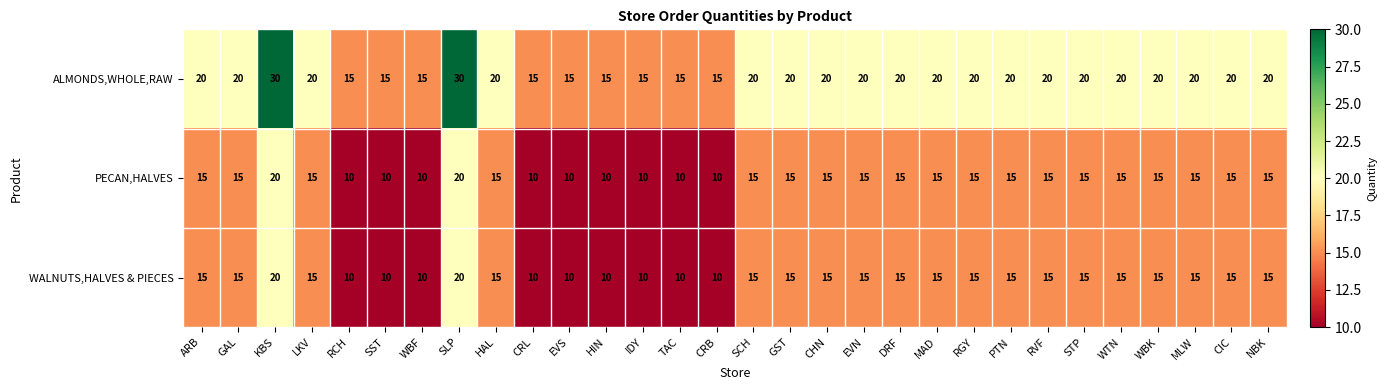

What is the difference between the WALNUTS,HALVES & PIECES values at MLW and SLP?

5